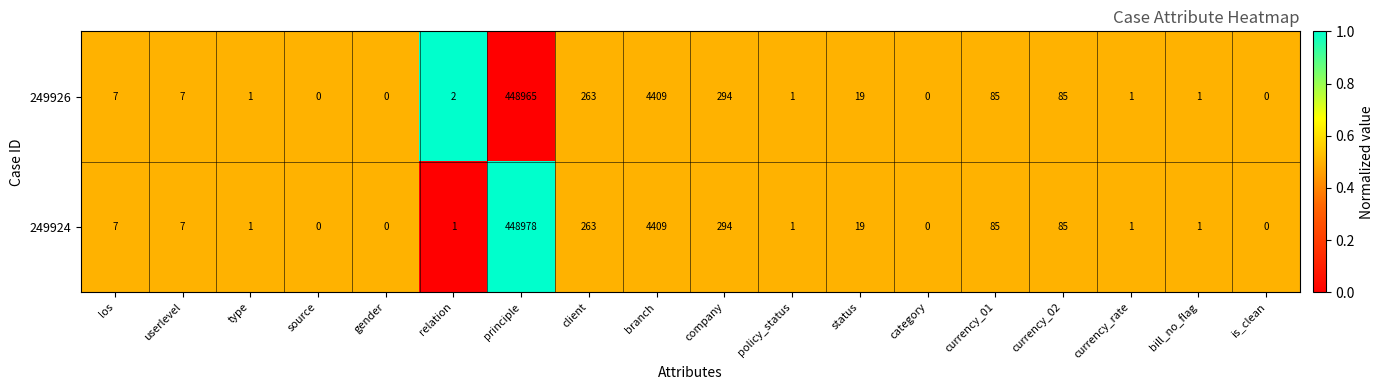

How many series are shown in this chart?

2